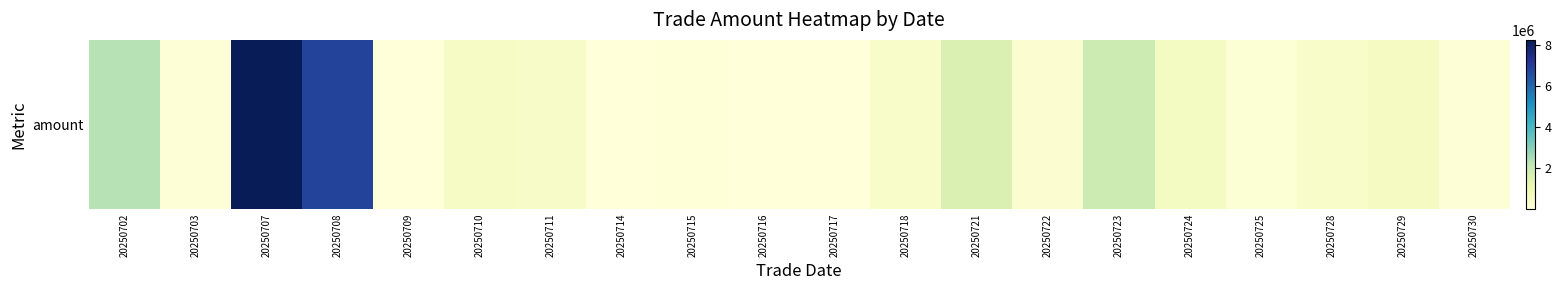

Rank the categories by value from lowest to highest.

20250714, 20250717, 20250709, 20250716, 20250715, 20250703, 20250730, 20250725, 20250722, 20250728, 20250718, 20250711, 20250710, 20250724, 20250729, 20250721, 20250723, 20250702, 20250708, 20250707